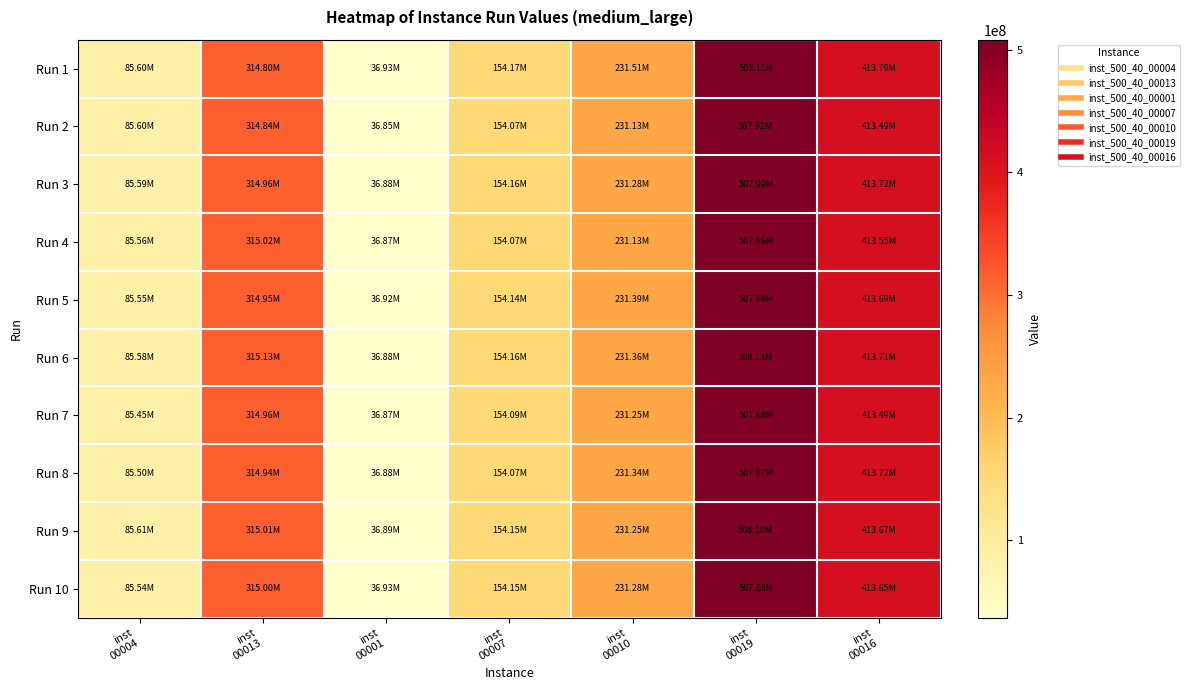

What is the smallest value displayed?

36853642